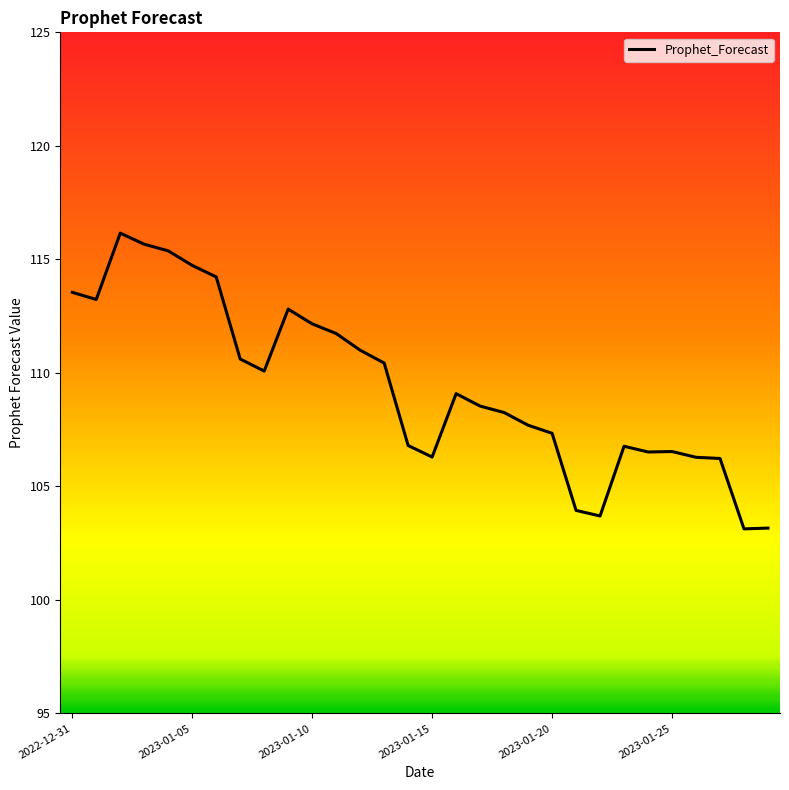

What is the difference between the maximum and minimum values?

13.0